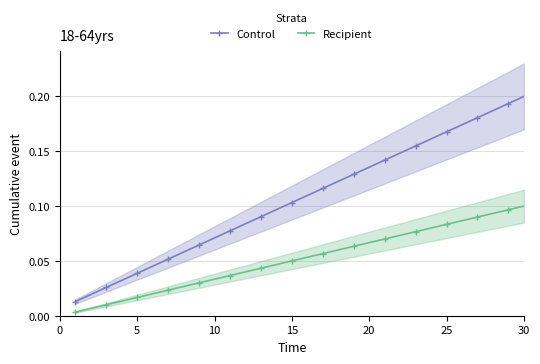

True or false: Recipient and Control intersect in this chart.

False